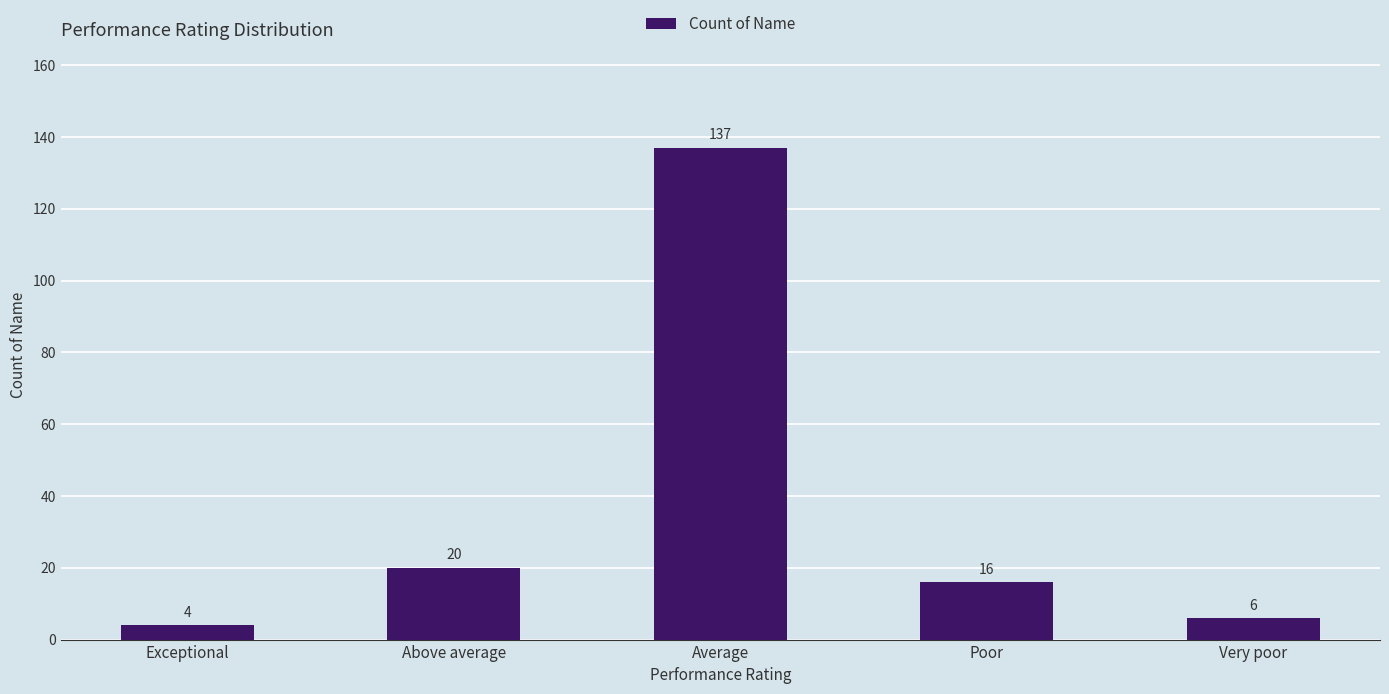

Rank the categories by value from lowest to highest.

Exceptional, Very poor, Poor, Above average, Average